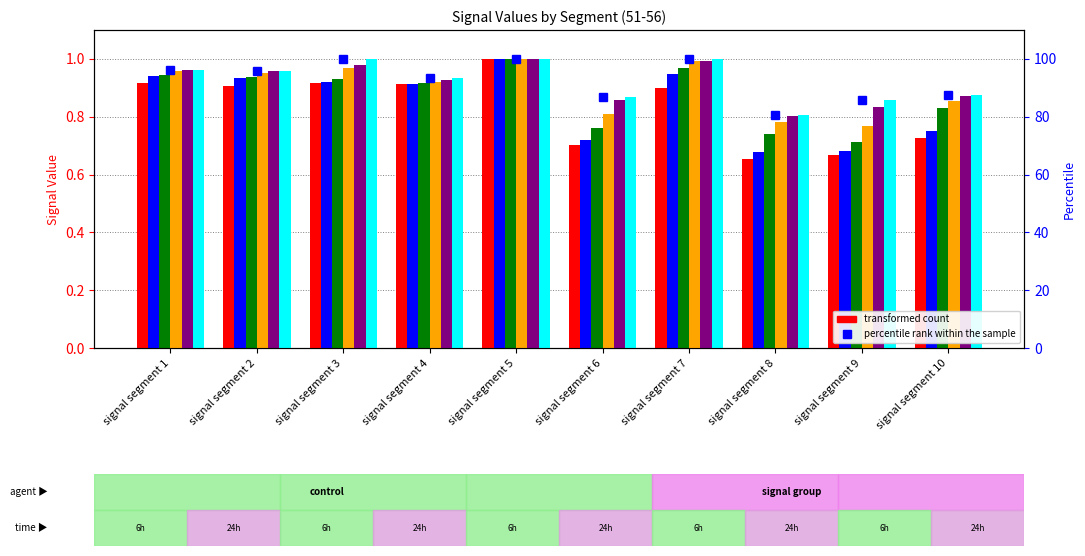

At which category does the chart reach its peak across all series?

signal segment 5